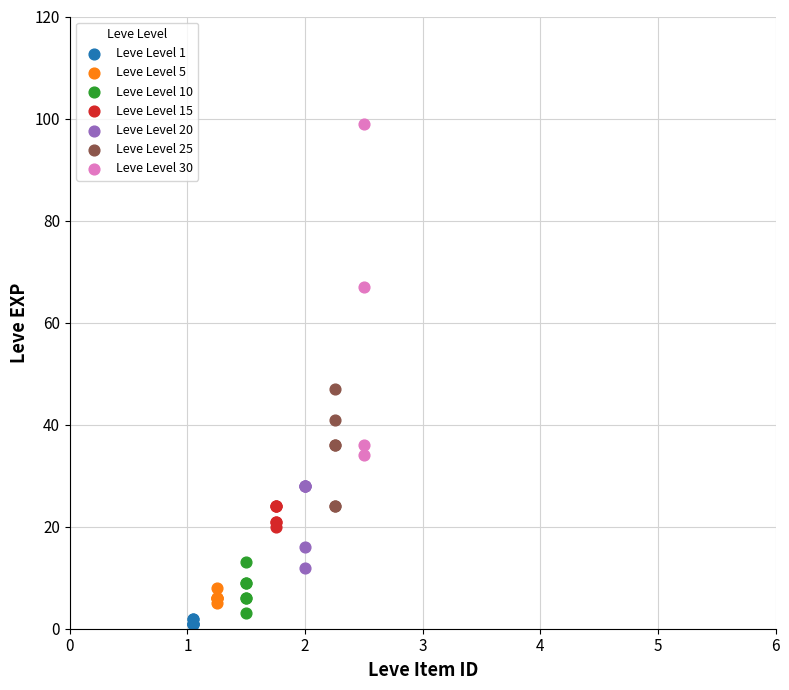

What are all the series names shown in the legend?

Leve Level 1, Leve Level 5, Leve Level 10, Leve Level 15, Leve Level 20, Leve Level 25, Leve Level 30